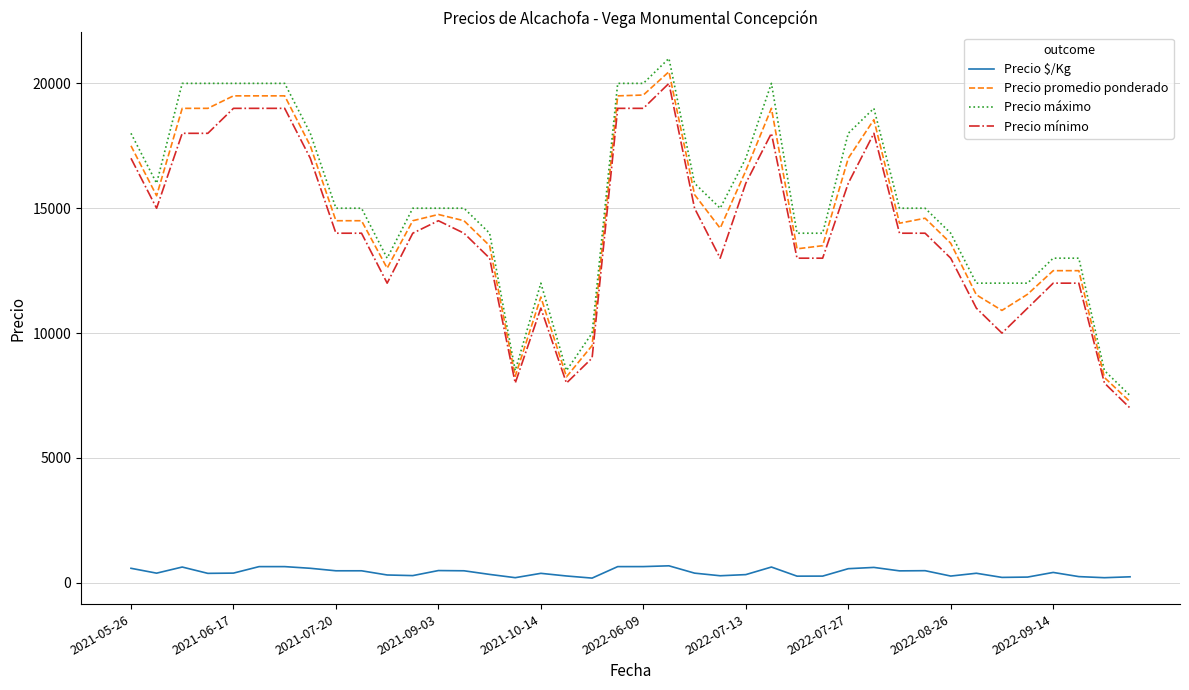

Which series has the largest range (max minus min)?

Precio máximo